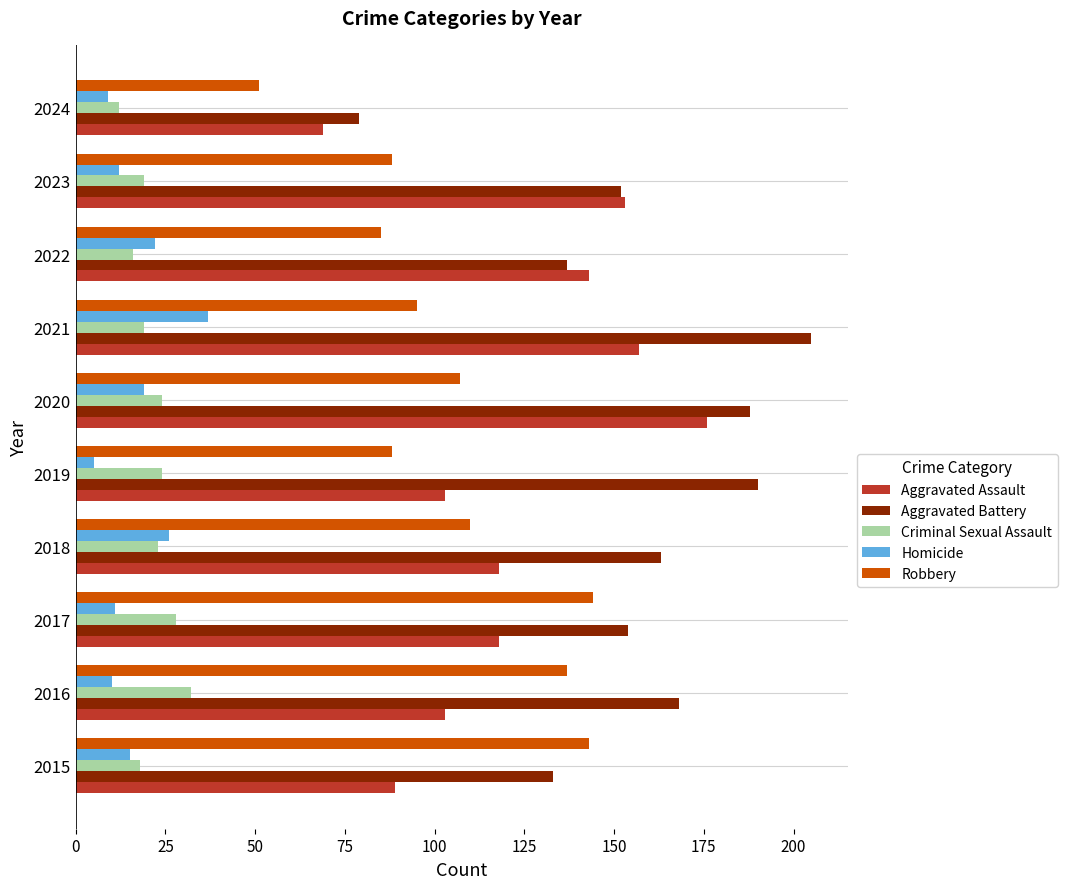

What is the difference between the Homicide values at 2021 and 2022?

15